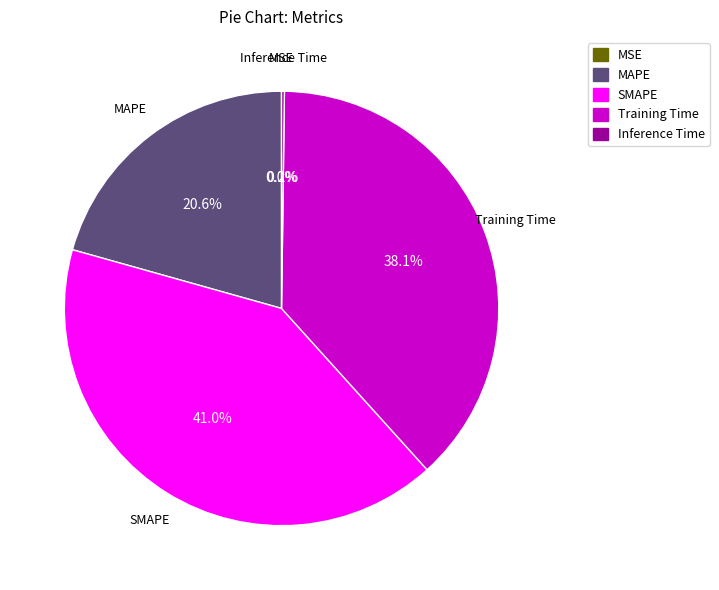

Which category has the biggest portion of the pie?

SMAPE